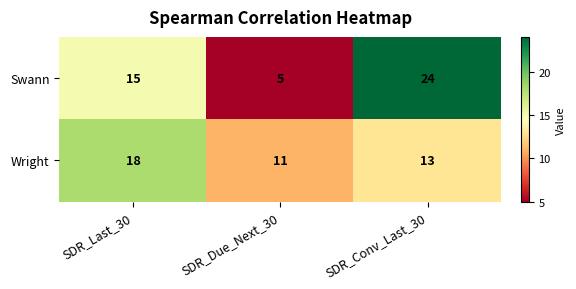

Reading right to left, list all the values displayed in this chart.

Swann: 24	5	15
Wright: 13	11	18